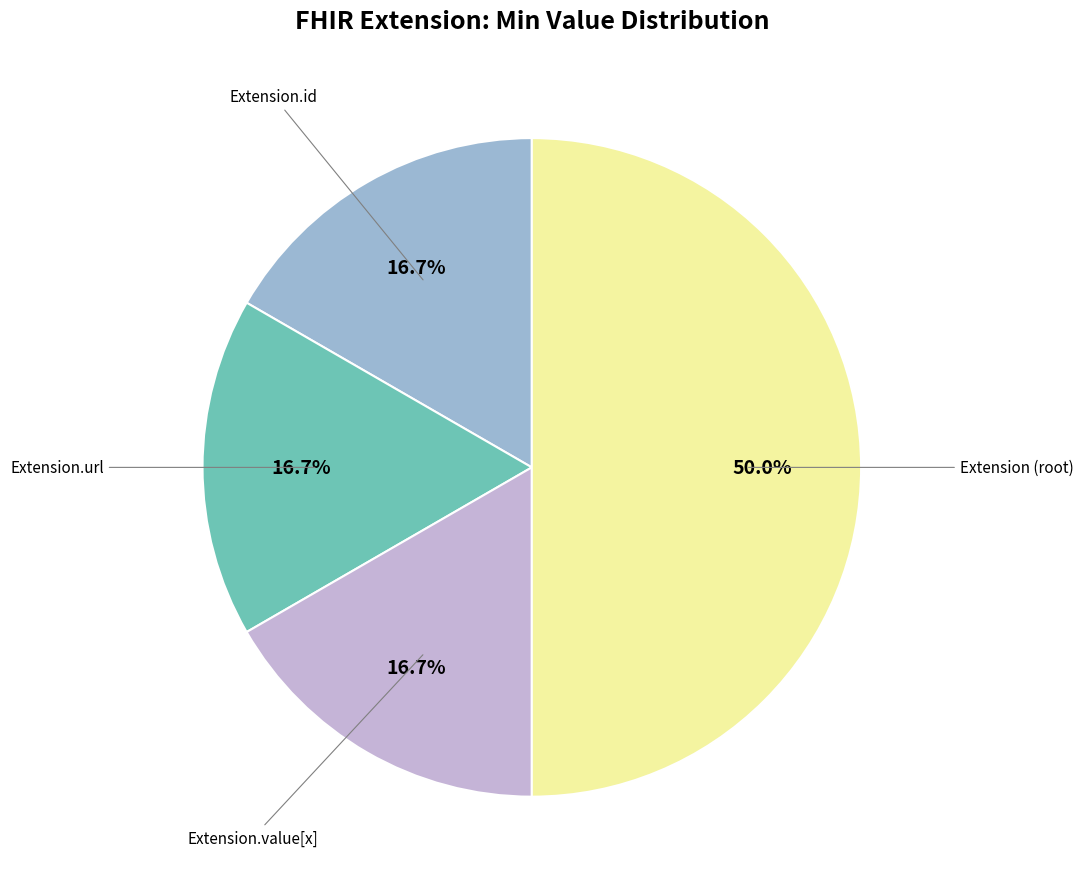

How many segments does this pie chart have?

4